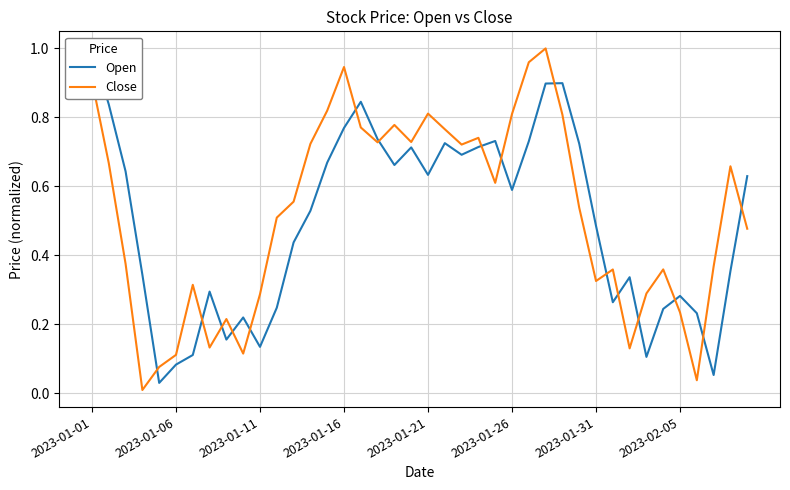

At which category does the chart reach its peak across all series?

2023-01-01